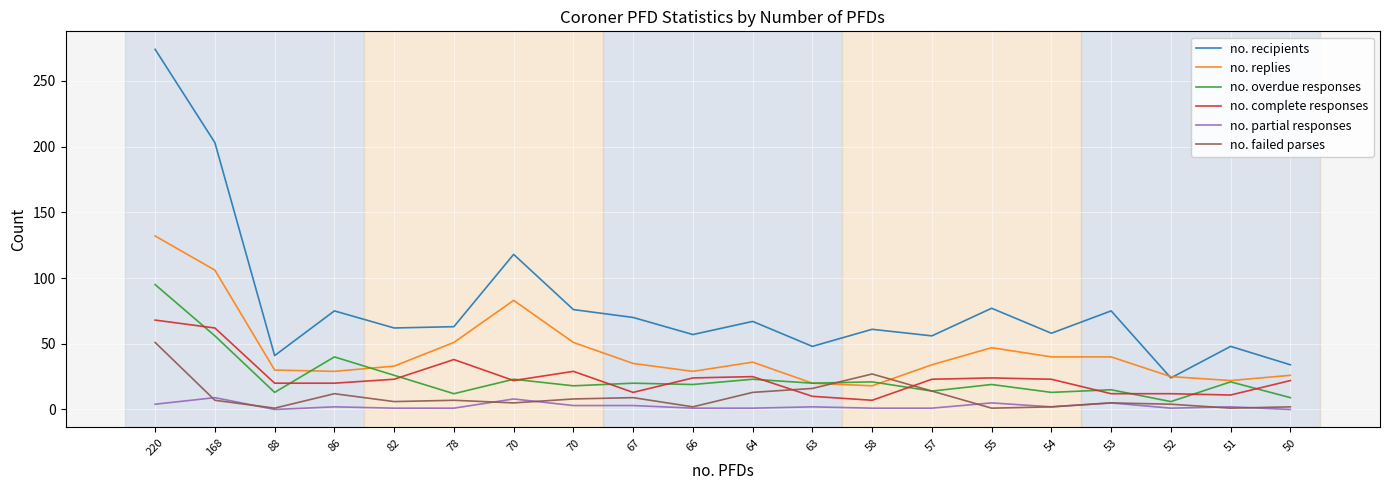

At 58, list the series in order from smallest to largest.

no. partial responses, no. complete responses, no. replies, no. overdue responses, no. failed parses, no. recipients